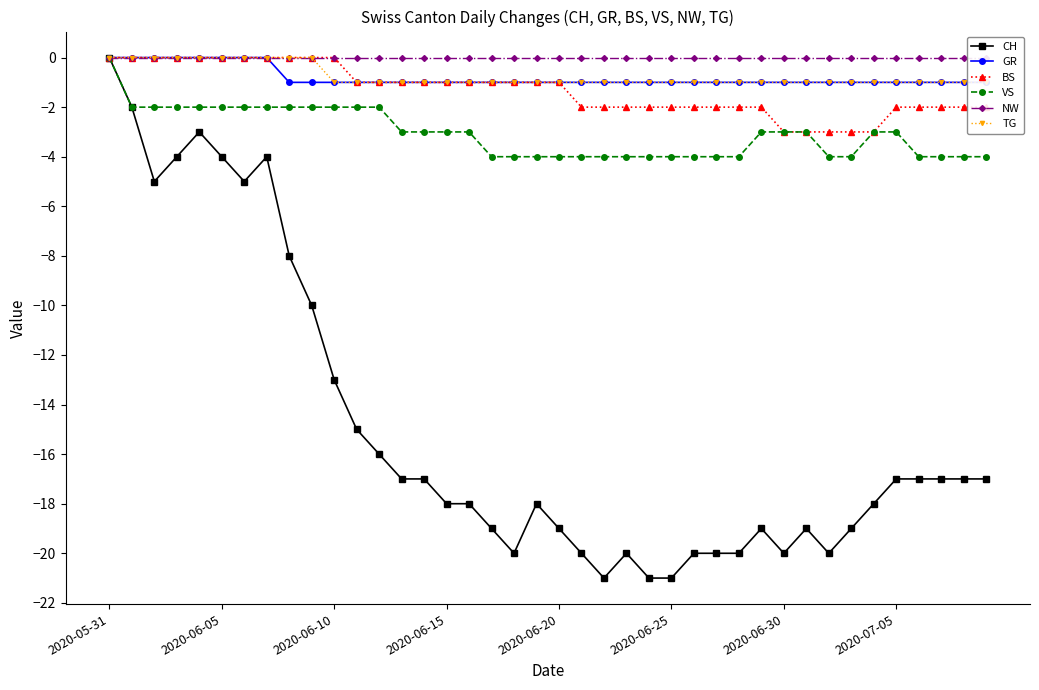

What is the minimum value shown in the chart?

-21